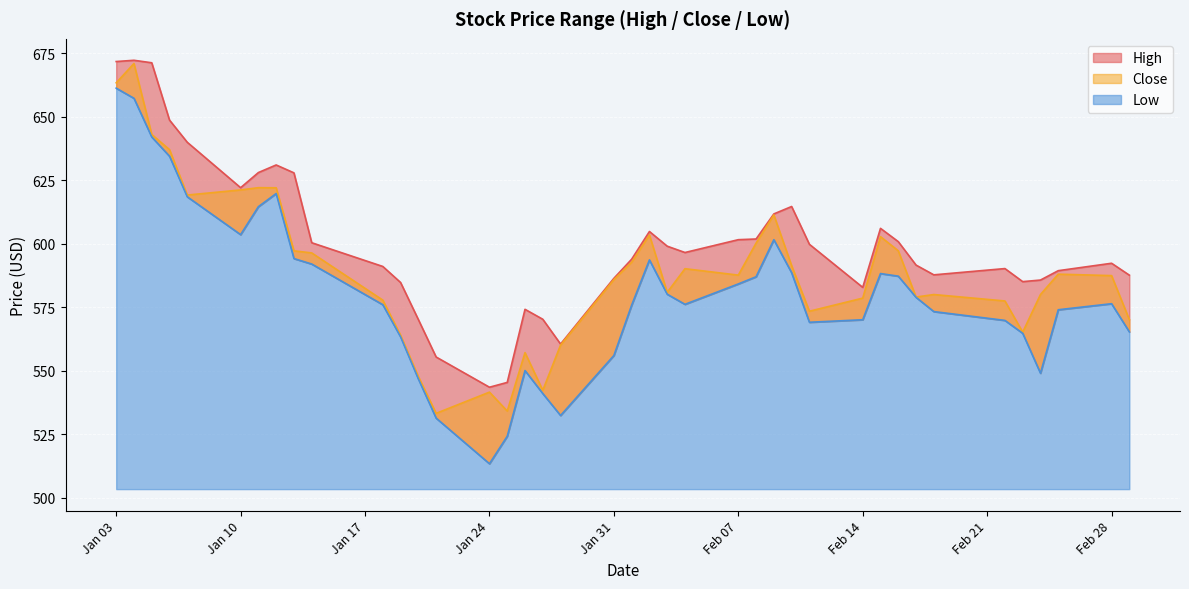

Rank the series at 2022-02-02 from highest to lowest value.

High, Close, Low